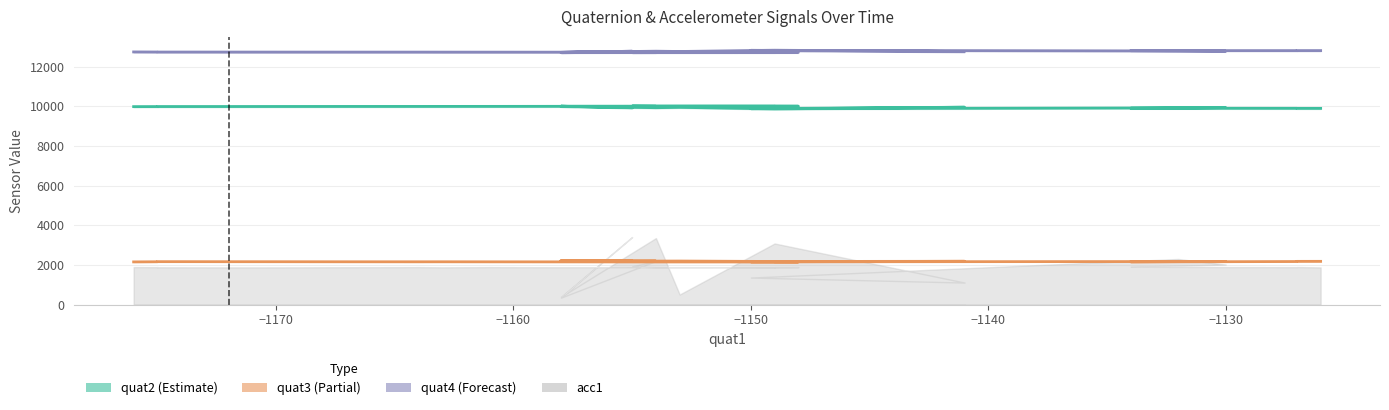

What is the difference between the maximum and minimum values in the quat3 series?

58